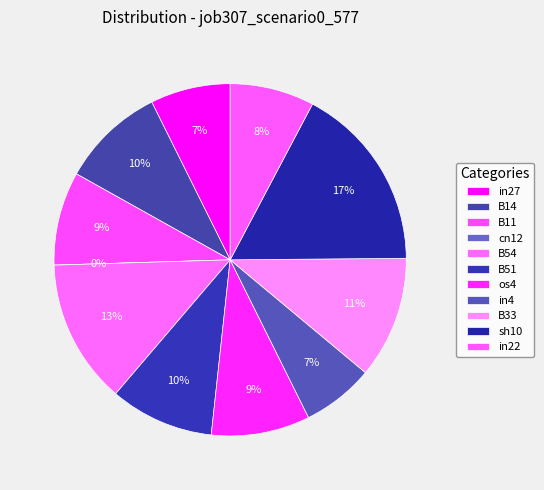

Which has a higher value, B14 or in27?

B14